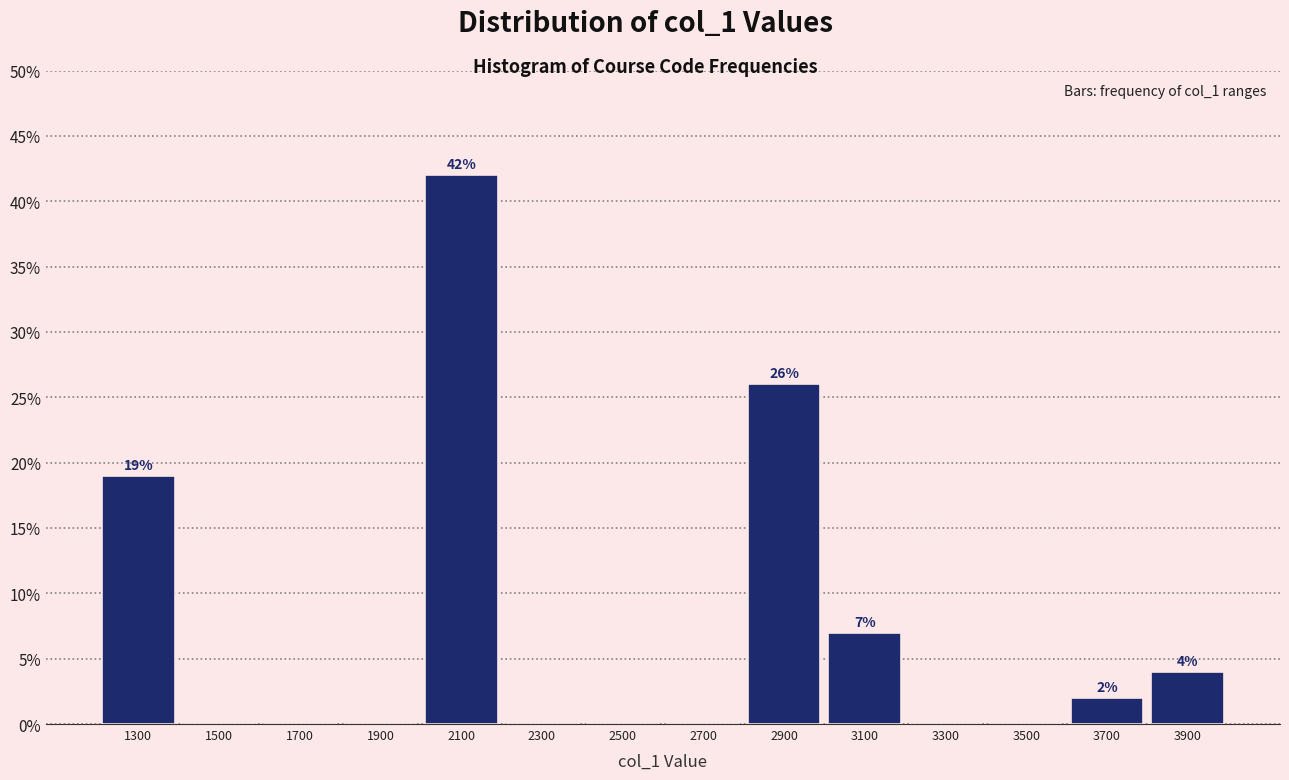

Which range on the x-axis has the tallest bar?

2000 to 2200